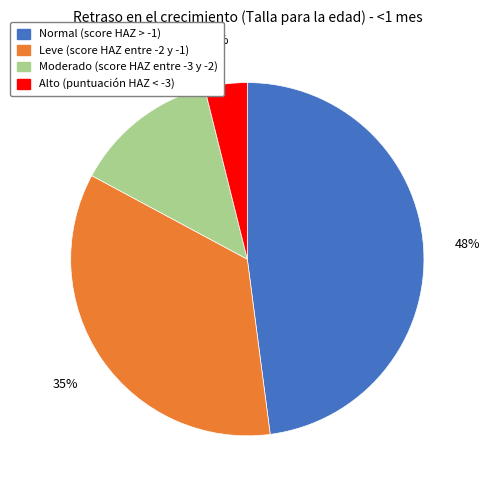

To the nearest percent, what is the difference between the largest and smallest slice percentages?

44%